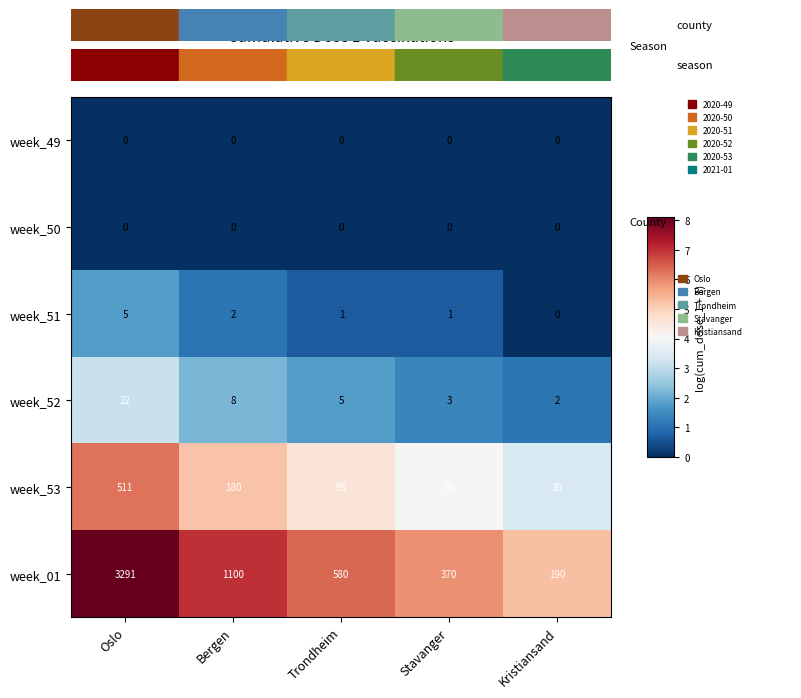

Which series has the largest range (max minus min)?

week_01